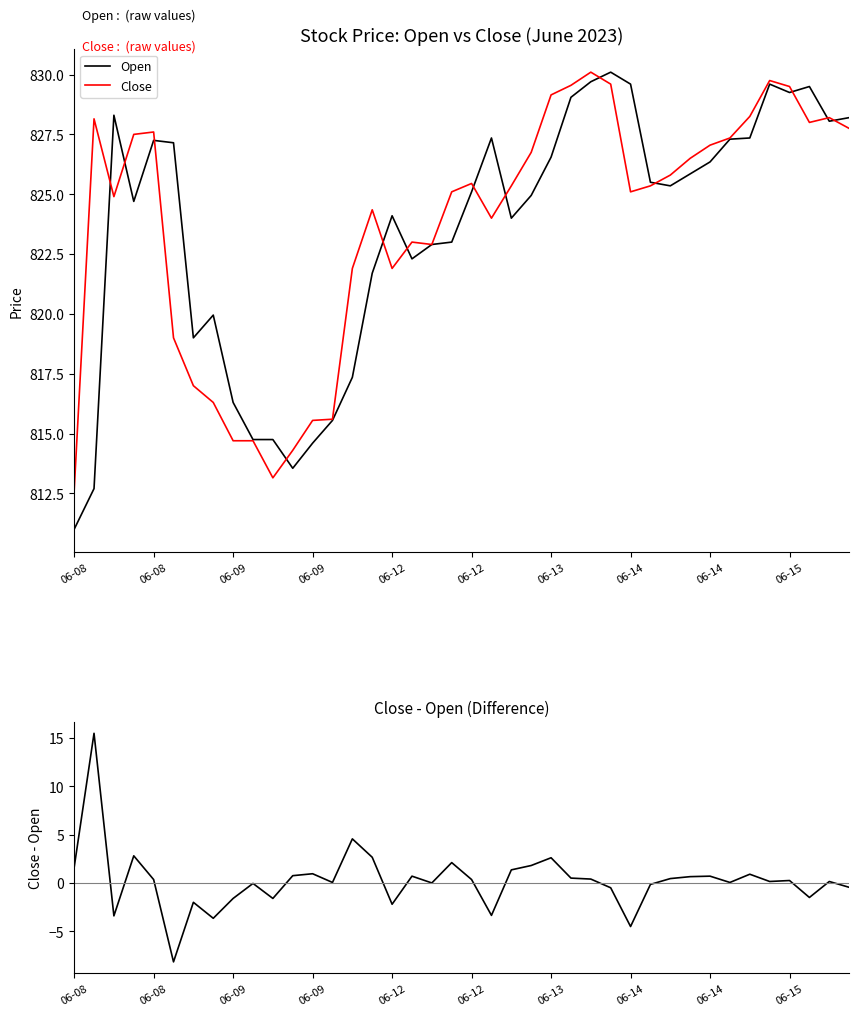

What is the sum of all Close - Open values?

9.2